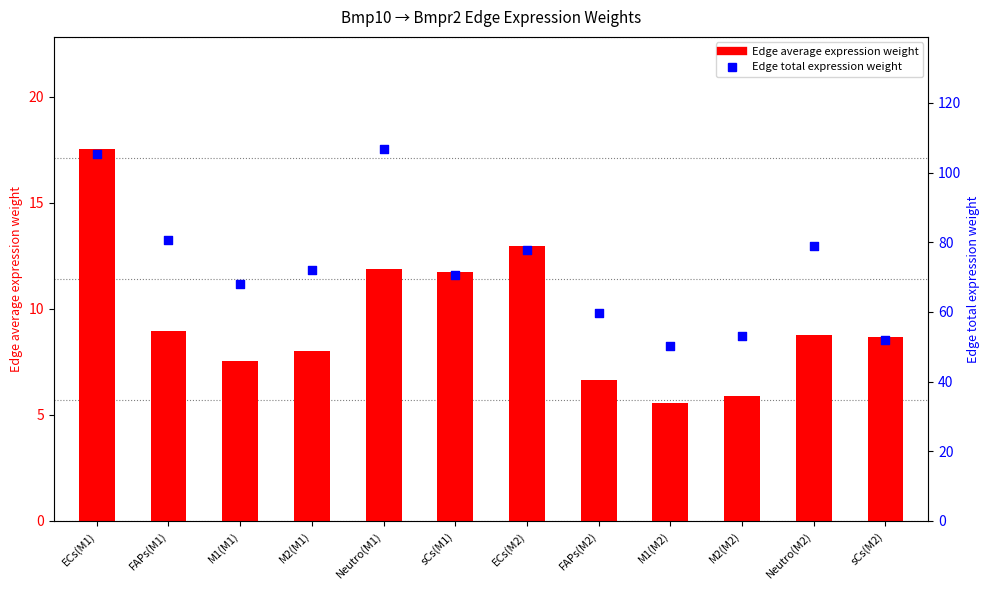

What is the total value across all series at M1(M1)?

75.6